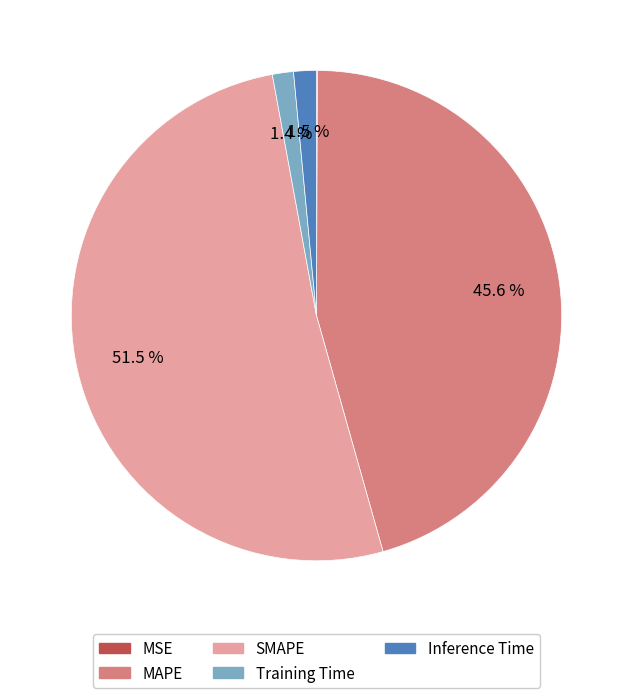

What is the largest slice in the pie chart?

SMAPE